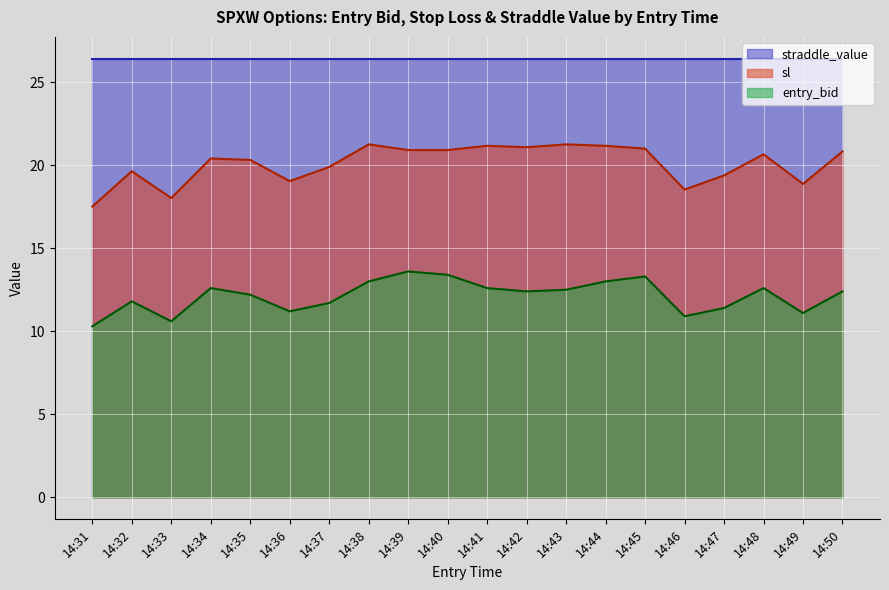

Where is entry_bid nearest to the value 11?

14:46